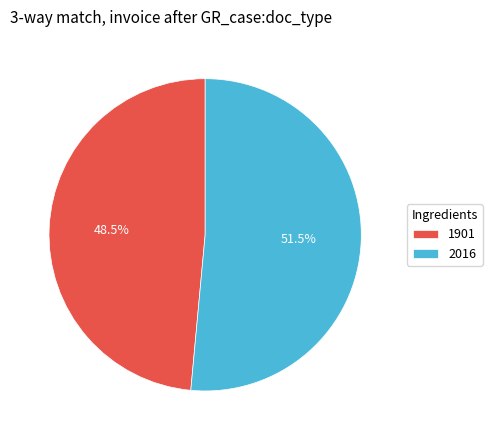

Which category has the smallest portion of the pie?

1901